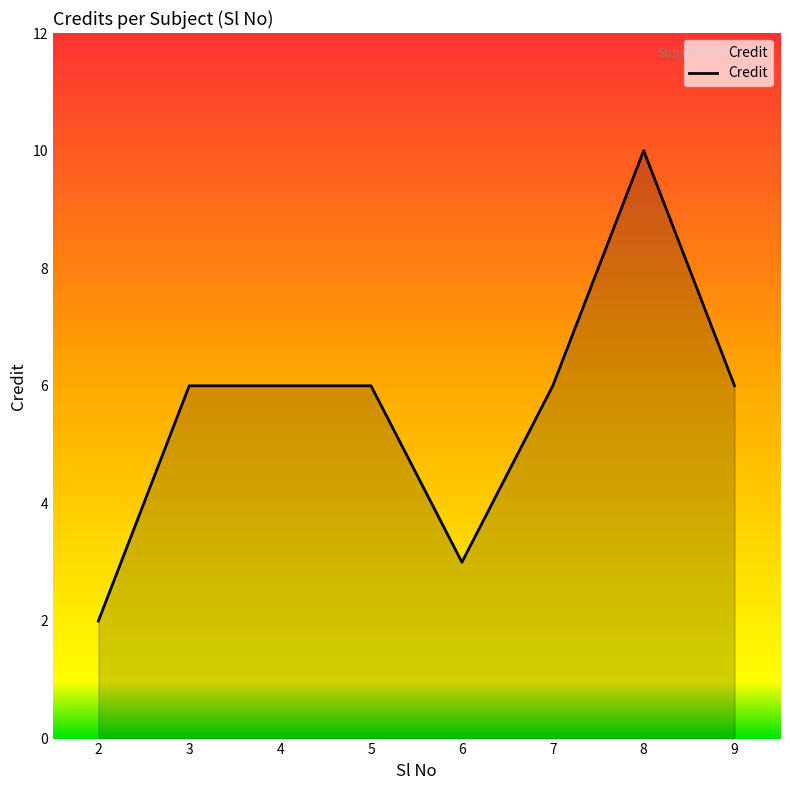

Does the chart have visible grid lines?

No